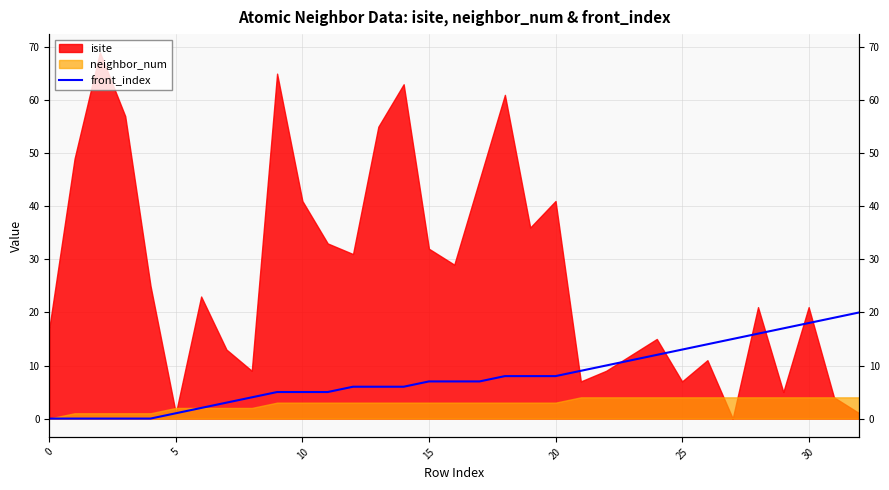

The value at 12 is 1. True or false?

False